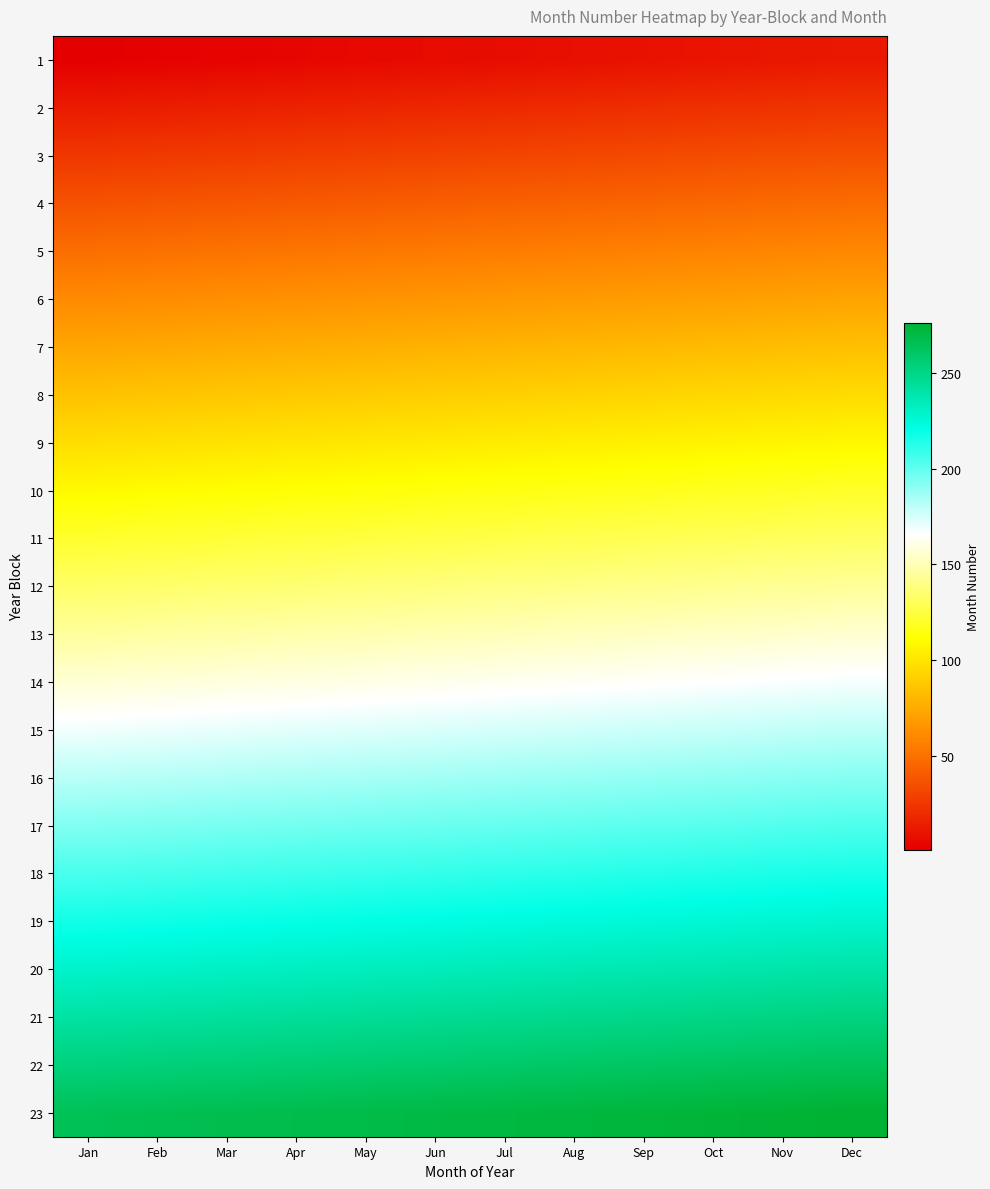

Reading left to right, what are all the values shown in this chart?

1: Jan=1	Feb=2	Mar=3	Apr=4	May=5	Jun=6	Jul=7	Aug=8	Sep=9	Oct=10	Nov=11	Dec=12
2: Jan=13	Feb=14	Mar=15	Apr=16	May=17	Jun=18	Jul=19	Aug=20	Sep=21	Oct=22	Nov=23	Dec=24
3: Jan=25	Feb=26	Mar=27	Apr=28	May=29	Jun=30	Jul=31	Aug=32	Sep=33	Oct=34	Nov=35	Dec=36
4: Jan=37	Feb=38	Mar=39	Apr=40	May=41	Jun=42	Jul=43	Aug=44	Sep=45	Oct=46	Nov=47	Dec=48
5: Jan=49	Feb=50	Mar=51	Apr=52	May=53	Jun=54	Jul=55	Aug=56	Sep=57	Oct=58	Nov=59	Dec=60
6: Jan=61	Feb=62	Mar=63	Apr=64	May=65	Jun=66	Jul=67	Aug=68	Sep=69	Oct=70	Nov=71	Dec=72
7: Jan=73	Feb=74	Mar=75	Apr=76	May=77	Jun=78	Jul=79	Aug=80	Sep=81	Oct=82	Nov=83	Dec=84
8: Jan=85	Feb=86	Mar=87	Apr=88	May=89	Jun=90	Jul=91	Aug=92	Sep=93	Oct=94	Nov=95	Dec=96
9: Jan=97	Feb=98	Mar=99	Apr=100	May=101	Jun=102	Jul=103	Aug=104	Sep=105	Oct=106	Nov=107	Dec=108
10: Jan=109	Feb=110	Mar=111	Apr=112	May=113	Jun=114	Jul=115	Aug=116	Sep=117	Oct=118	Nov=119	Dec=120
11: Jan=121	Feb=122	Mar=123	Apr=124	May=125	Jun=126	Jul=127	Aug=128	Sep=129	Oct=130	Nov=131	Dec=132
12: Jan=133	Feb=134	Mar=135	Apr=136	May=137	Jun=138	Jul=139	Aug=140	Sep=141	Oct=142	Nov=143	Dec=144
13: Jan=145	Feb=146	Mar=147	Apr=148	May=149	Jun=150	Jul=151	Aug=152	Sep=153	Oct=154	Nov=155	Dec=156
14: Jan=157	Feb=158	Mar=159	Apr=160	May=161	Jun=162	Jul=163	Aug=164	Sep=165	Oct=166	Nov=167	Dec=168
15: Jan=169	Feb=170	Mar=171	Apr=172	May=173	Jun=174	Jul=175	Aug=176	Sep=177	Oct=178	Nov=179	Dec=180
16: Jan=181	Feb=182	Mar=183	Apr=184	May=185	Jun=186	Jul=187	Aug=188	Sep=189	Oct=190	Nov=191	Dec=192
17: Jan=193	Feb=194	Mar=195	Apr=196	May=197	Jun=198	Jul=199	Aug=200	Sep=201	Oct=202	Nov=203	Dec=204
18: Jan=205	Feb=206	Mar=207	Apr=208	May=209	Jun=210	Jul=211	Aug=212	Sep=213	Oct=214	Nov=215	Dec=216
19: Jan=217	Feb=218	Mar=219	Apr=220	May=221	Jun=222	Jul=223	Aug=224	Sep=225	Oct=226	Nov=227	Dec=228
20: Jan=229	Feb=230	Mar=231	Apr=232	May=233	Jun=234	Jul=235	Aug=236	Sep=237	Oct=238	Nov=239	Dec=240
21: Jan=241	Feb=242	Mar=243	Apr=244	May=245	Jun=246	Jul=247	Aug=248	Sep=249	Oct=250	Nov=251	Dec=252
22: Jan=253	Feb=254	Mar=255	Apr=256	May=257	Jun=258	Jul=259	Aug=260	Sep=261	Oct=262	Nov=263	Dec=264
23: Jan=265	Feb=266	Mar=267	Apr=268	May=269	Jun=270	Jul=271	Aug=272	Sep=273	Oct=274	Nov=275	Dec=276